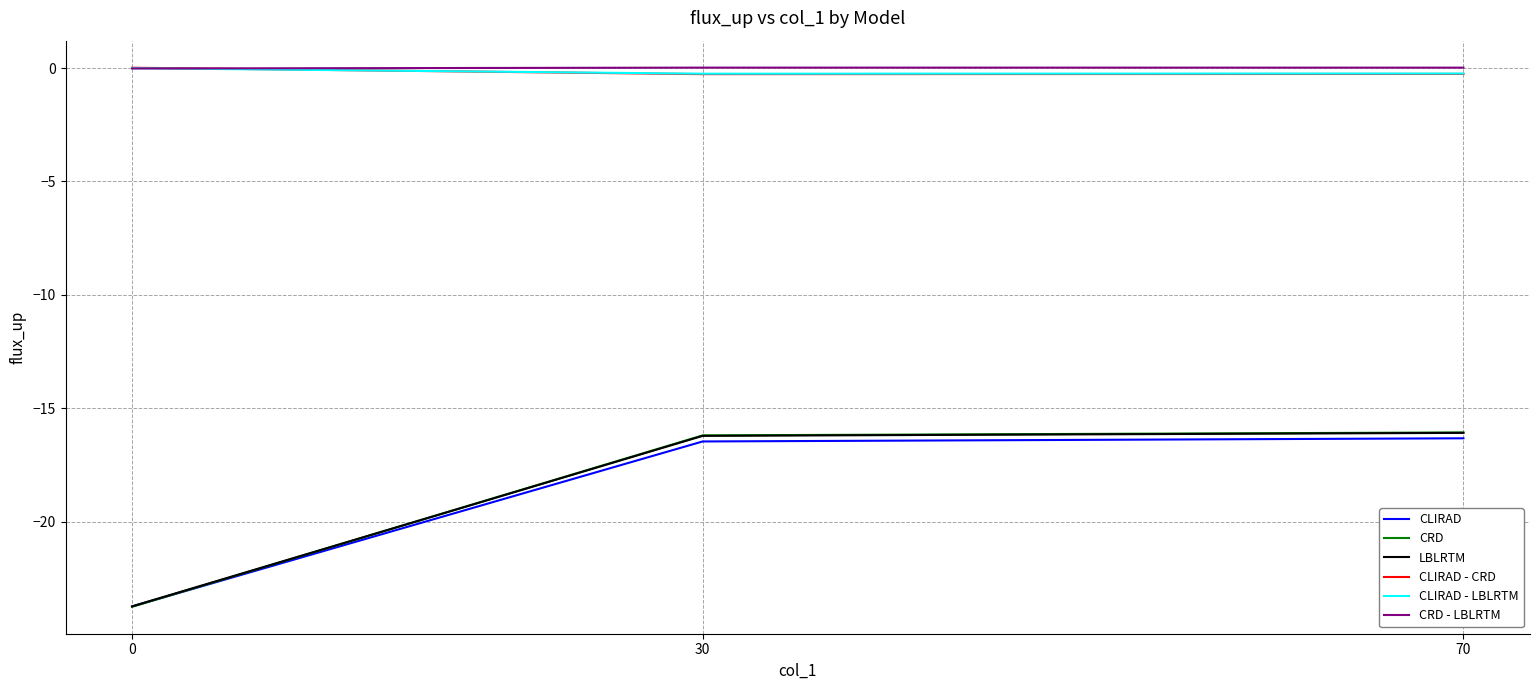

What is the difference between the maximum and minimum values in the CLIRAD - LBLRTM series?

0.2